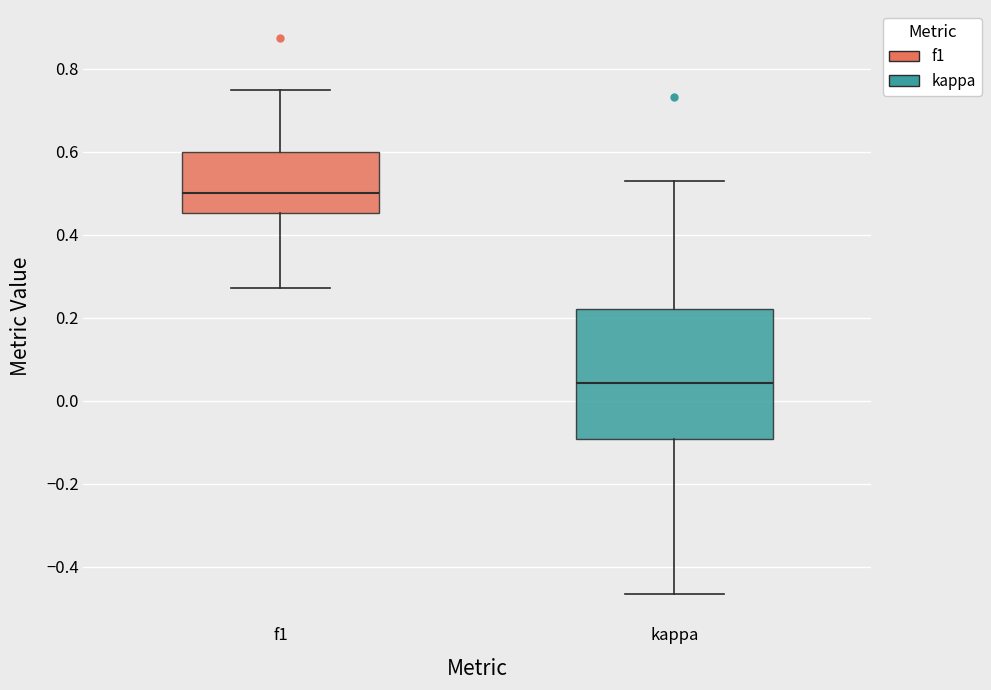

Reading left to right, transcribe this box plot: for each box, give where its median line is, the range the box spans, and where its two whiskers end, as read against the y-axis. The values are not printed on the chart, so give them approximately, as read against the axis.

f1: median 0.50, box 0.46 to 0.60, whiskers 0.28 to 0.76
kappa: median 0.04, box -0.10 to 0.22, whiskers -0.46 to 0.52